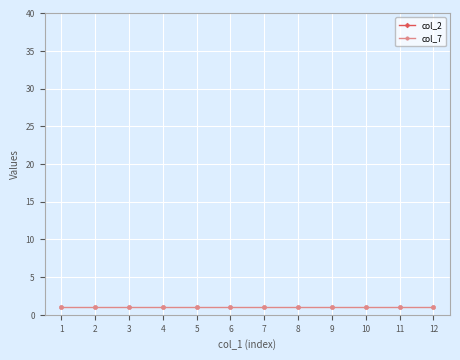

Which series has the largest total across all categories?

col_2